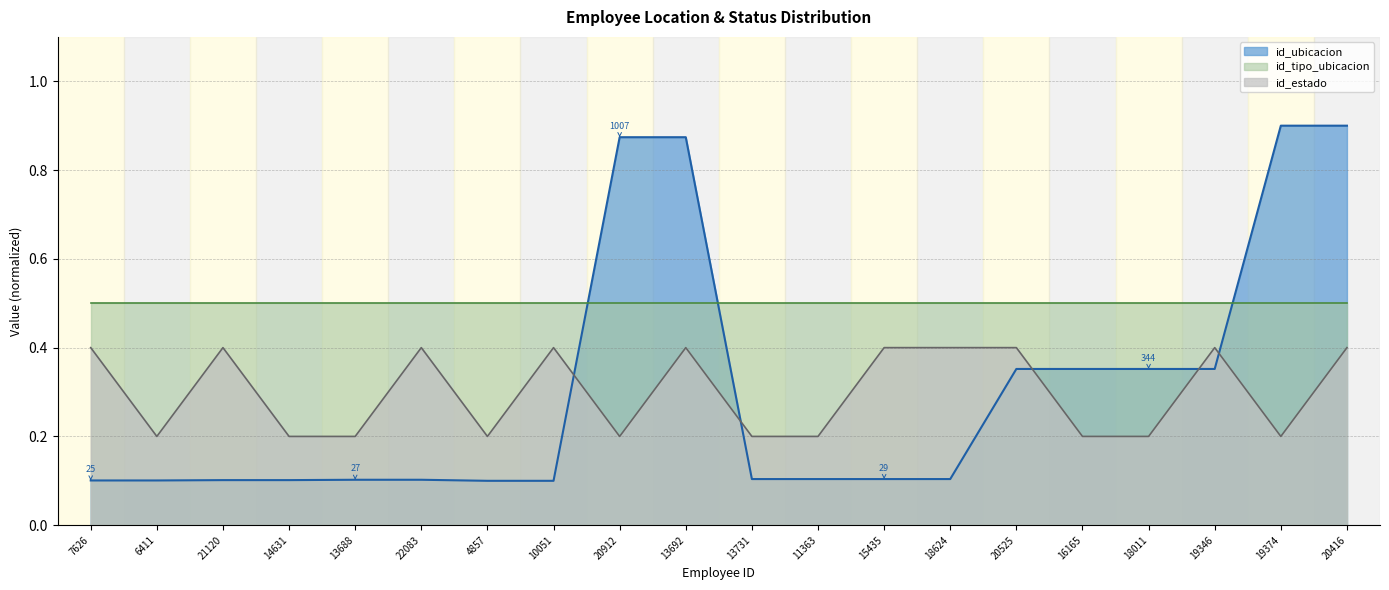

The id_estado_line series shows 0.2 at 11363. True or false?

True